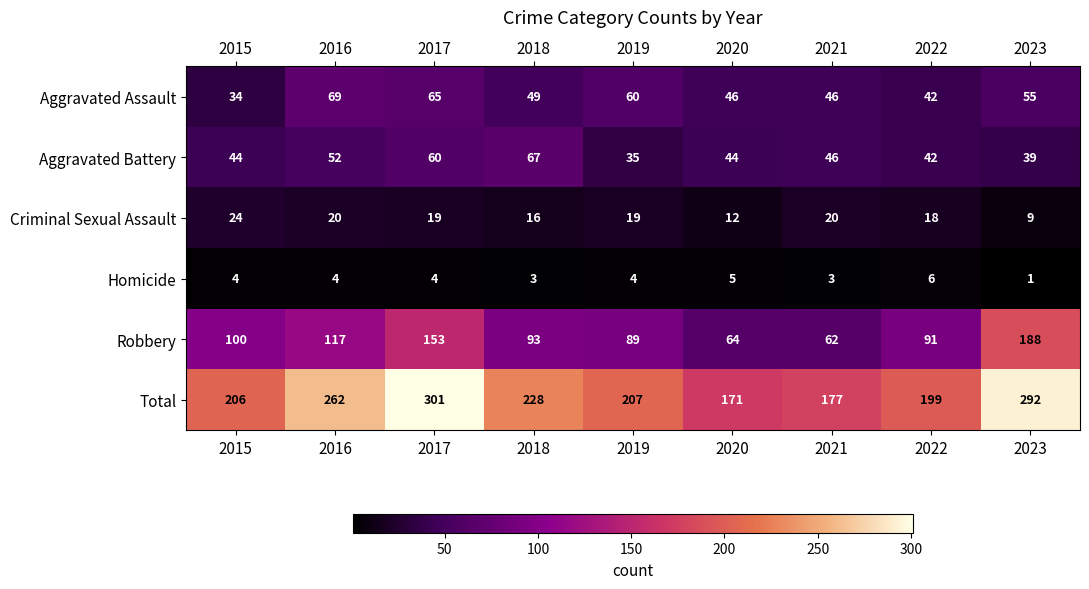

At how many categories does at least one series exceed 136?

9